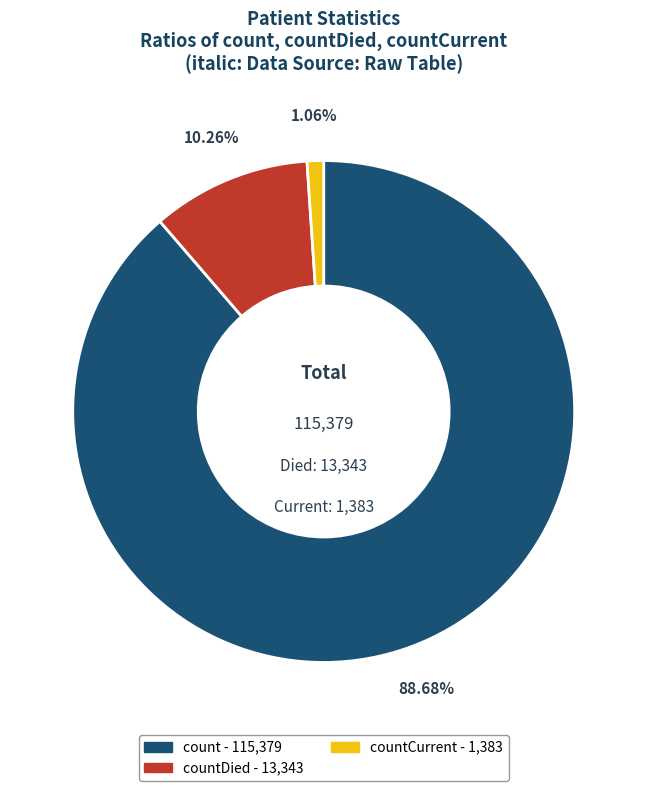

Does any single category account for the majority?

Yes